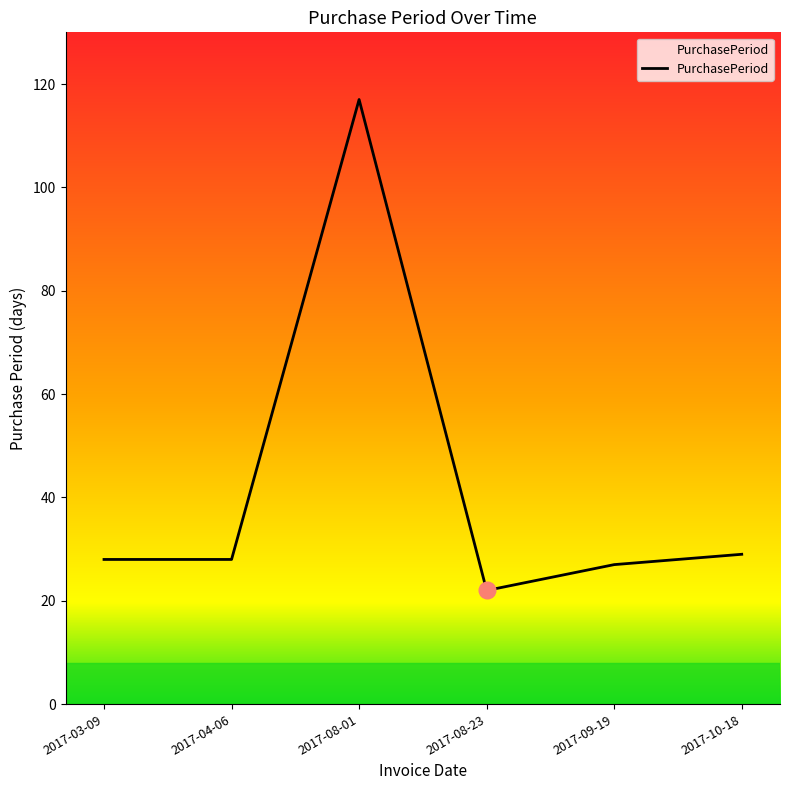

Reading left to right, transcribe all the data shown in this chart.

2017-03-09=28	2017-04-06=28	2017-08-01=117	2017-08-23=22	2017-09-19=27	2017-10-18=29